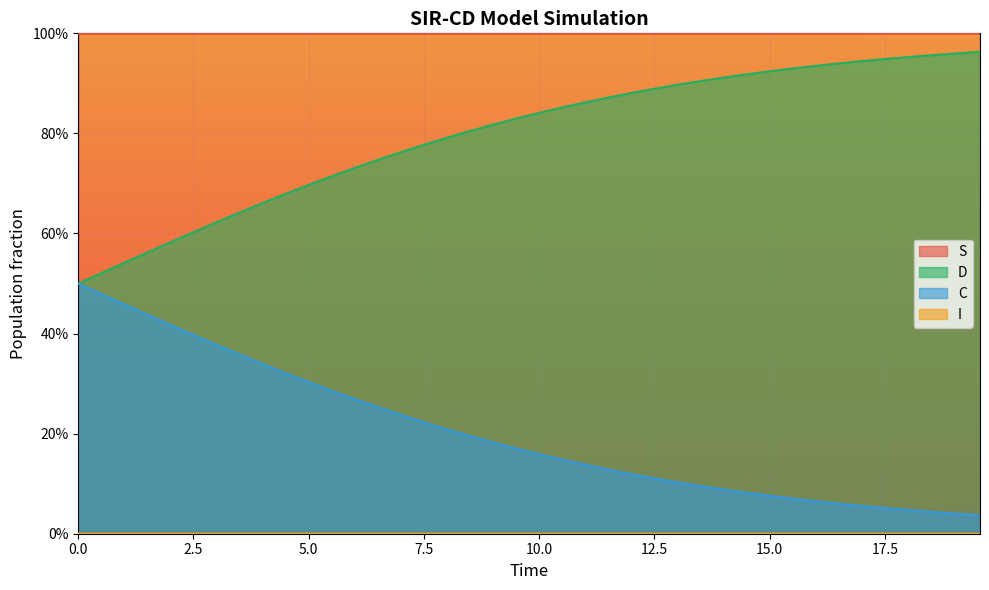

How many distinct data groups are displayed?

4